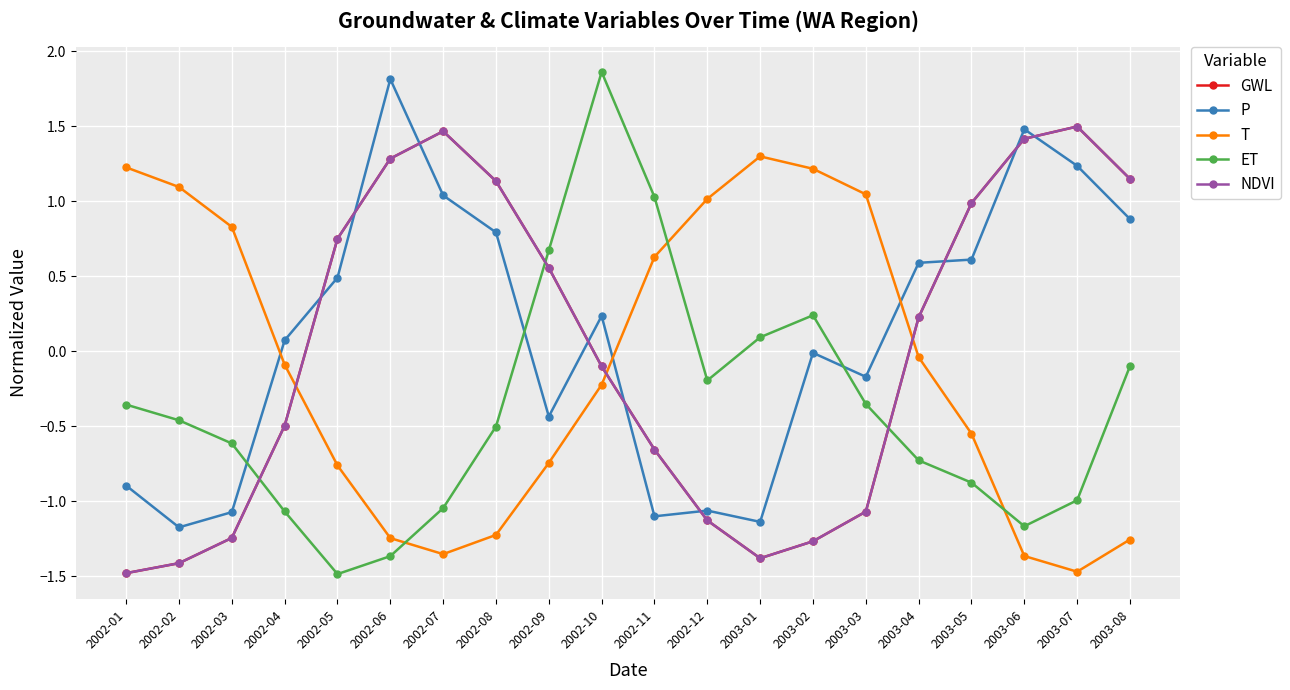

Reading left to right, list all the values displayed in this chart.

GWL: 2002-01=-1.5	2002-02=-1.4	2002-03=-1.2	2002-04=-0.5	2002-05=0.7	2002-06=1.3	2002-07=1.5	2002-08=1.1	2002-09=0.6	2002-10=-0.1	2002-11=-0.7	2002-12=-1.1	2003-01=-1.4	2003-02=-1.3	2003-03=-1.1	2003-04=0.2	2003-05=1.0	2003-06=1.4	2003-07=1.5	2003-08=1.1
P: 2002-01=-0.9	2002-02=-1.2	2002-03=-1.1	2002-04=0.1	2002-05=0.5	2002-06=1.8	2002-07=1.0	2002-08=0.8	2002-09=-0.4	2002-10=0.2	2002-11=-1.1	2002-12=-1.1	2003-01=-1.1	2003-02=-0.0	2003-03=-0.2	2003-04=0.6	2003-05=0.6	2003-06=1.5	2003-07=1.2	2003-08=0.9
T: 2002-01=1.2	2002-02=1.1	2002-03=0.8	2002-04=-0.1	2002-05=-0.8	2002-06=-1.2	2002-07=-1.4	2002-08=-1.2	2002-09=-0.7	2002-10=-0.2	2002-11=0.6	2002-12=1.0	2003-01=1.3	2003-02=1.2	2003-03=1.0	2003-04=-0.0	2003-05=-0.5	2003-06=-1.4	2003-07=-1.5	2003-08=-1.3
ET: 2002-01=-0.4	2002-02=-0.5	2002-03=-0.6	2002-04=-1.1	2002-05=-1.5	2002-06=-1.4	2002-07=-1.0	2002-08=-0.5	2002-09=0.7	2002-10=1.9	2002-11=1.0	2002-12=-0.2	2003-01=0.1	2003-02=0.2	2003-03=-0.4	2003-04=-0.7	2003-05=-0.9	2003-06=-1.2	2003-07=-1.0	2003-08=-0.1
NDVI: 2002-01=-1.5	2002-02=-1.4	2002-03=-1.2	2002-04=-0.5	2002-05=0.7	2002-06=1.3	2002-07=1.5	2002-08=1.1	2002-09=0.6	2002-10=-0.1	2002-11=-0.7	2002-12=-1.1	2003-01=-1.4	2003-02=-1.3	2003-03=-1.1	2003-04=0.2	2003-05=1.0	2003-06=1.4	2003-07=1.5	2003-08=1.1